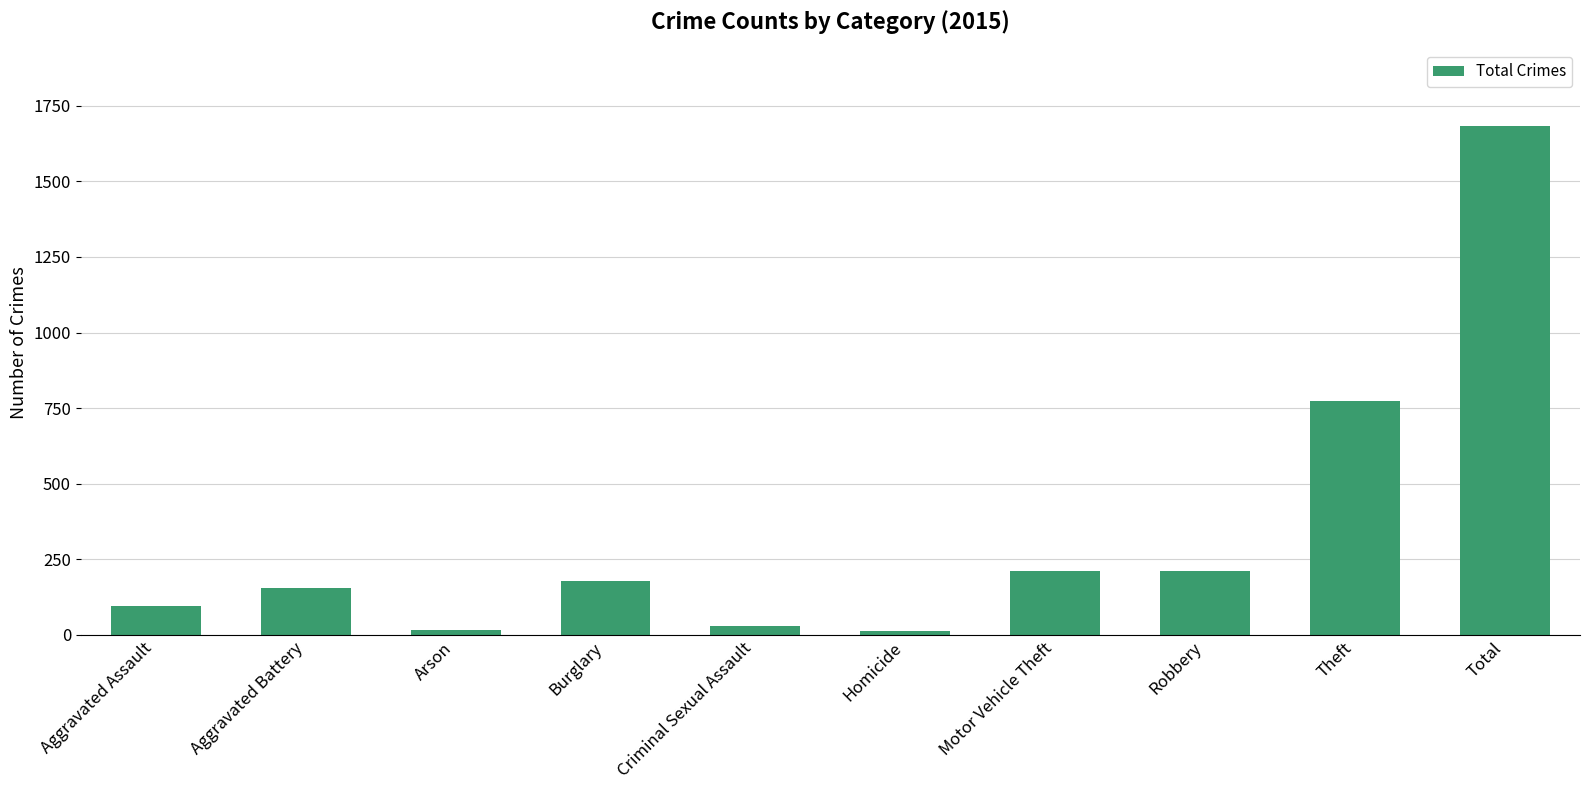

Which category has the highest value across all series?

Total